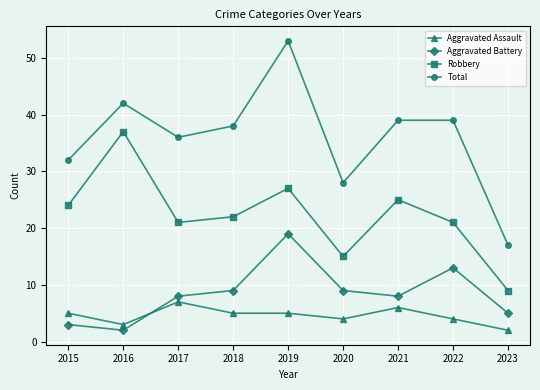

True or false: Robbery has a value of 12 at 2023.

False